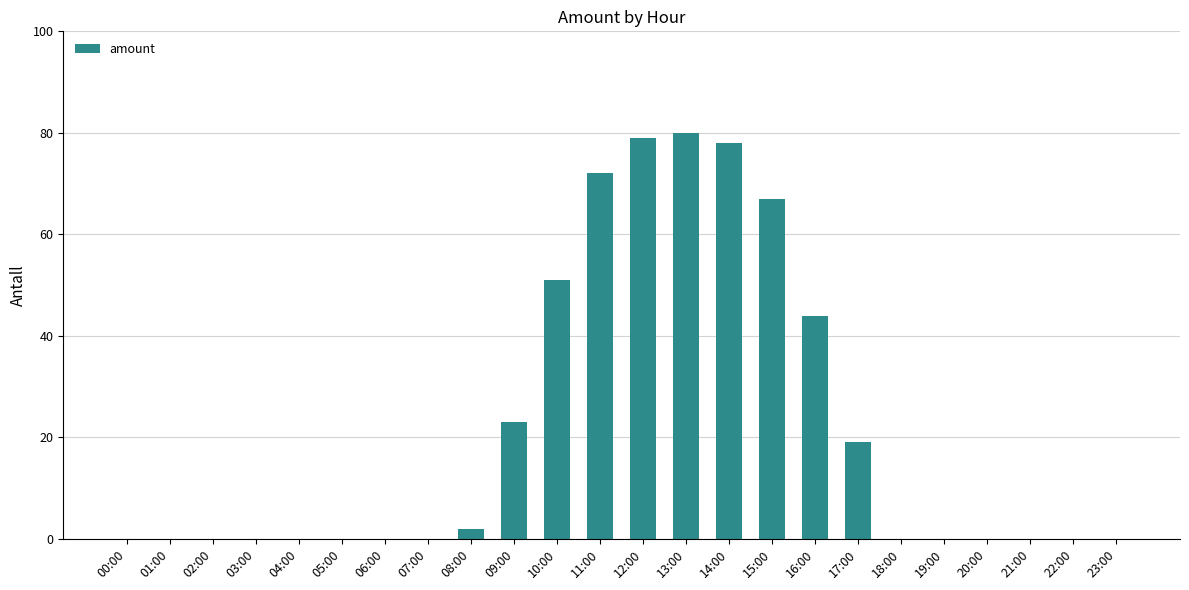

What is the sum of all values?

515